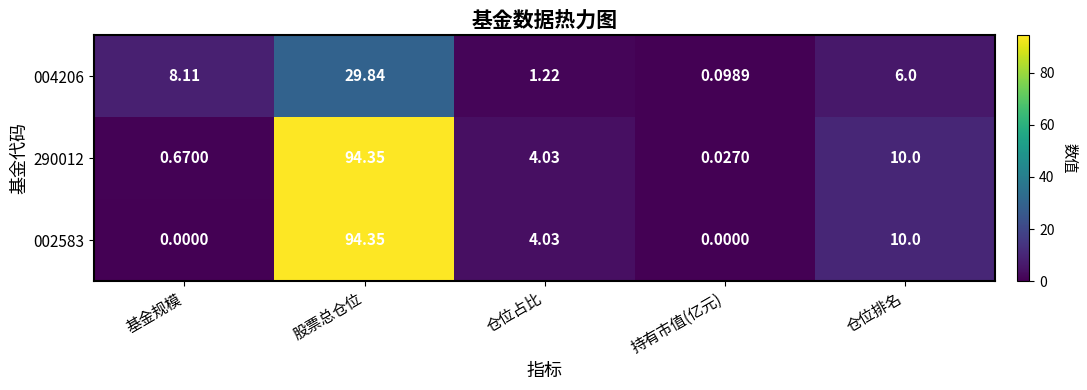

Where is 290012 nearest to the value 47?

仓位排名